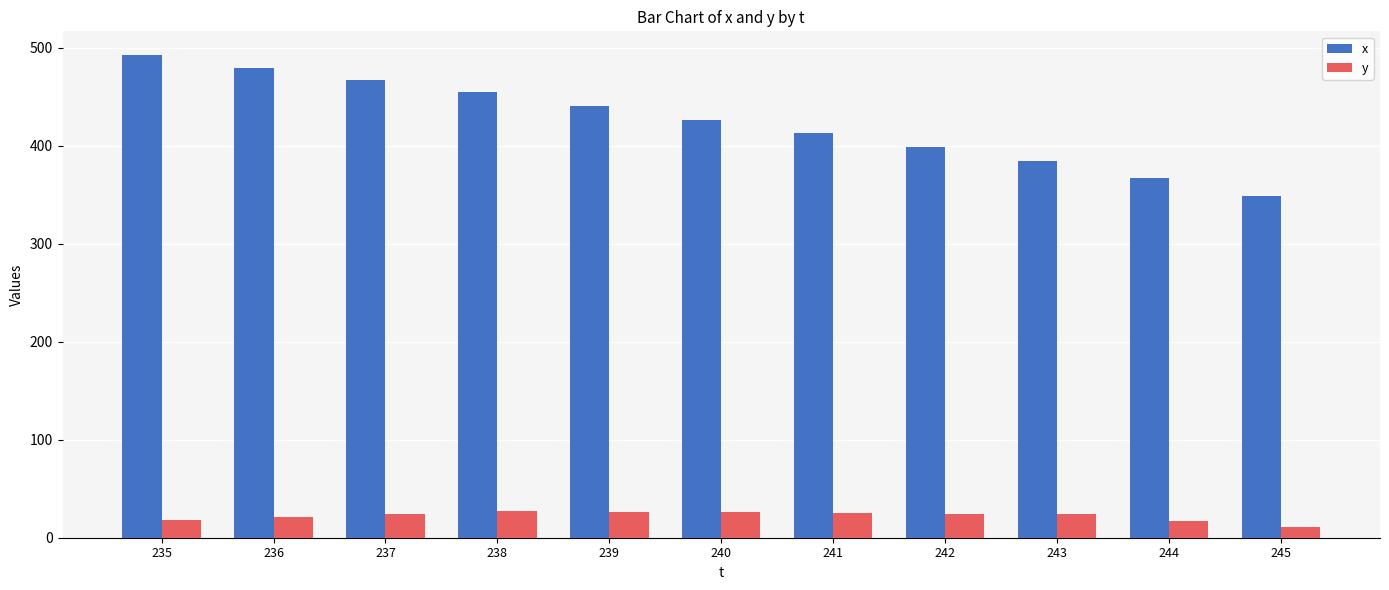

List the series in order of their overall mean, lowest first.

y, x